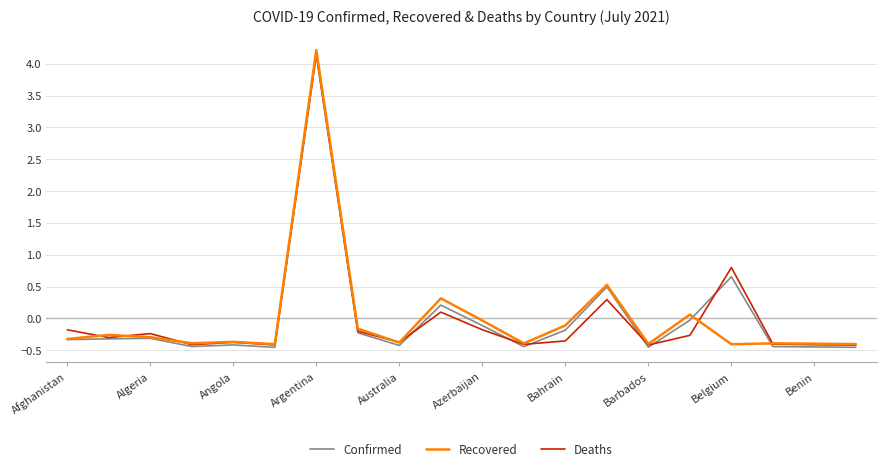

What is the minimum value shown in the chart?

-0.5